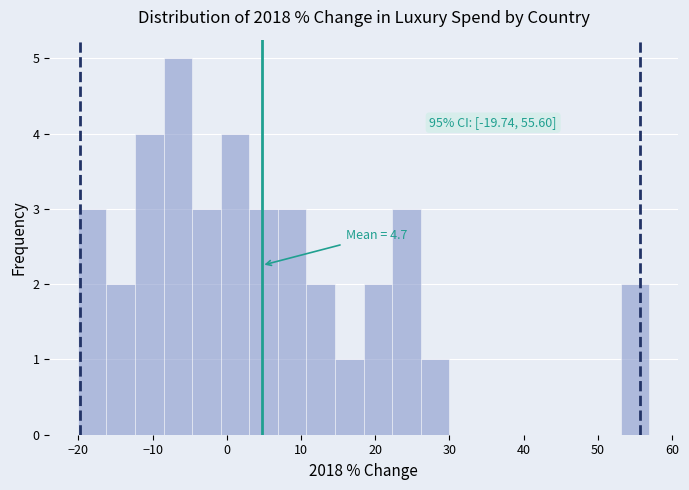

Around what value on the x-axis is the tallest bar? Give the approximate position of its centre, as read against the axis.

-7